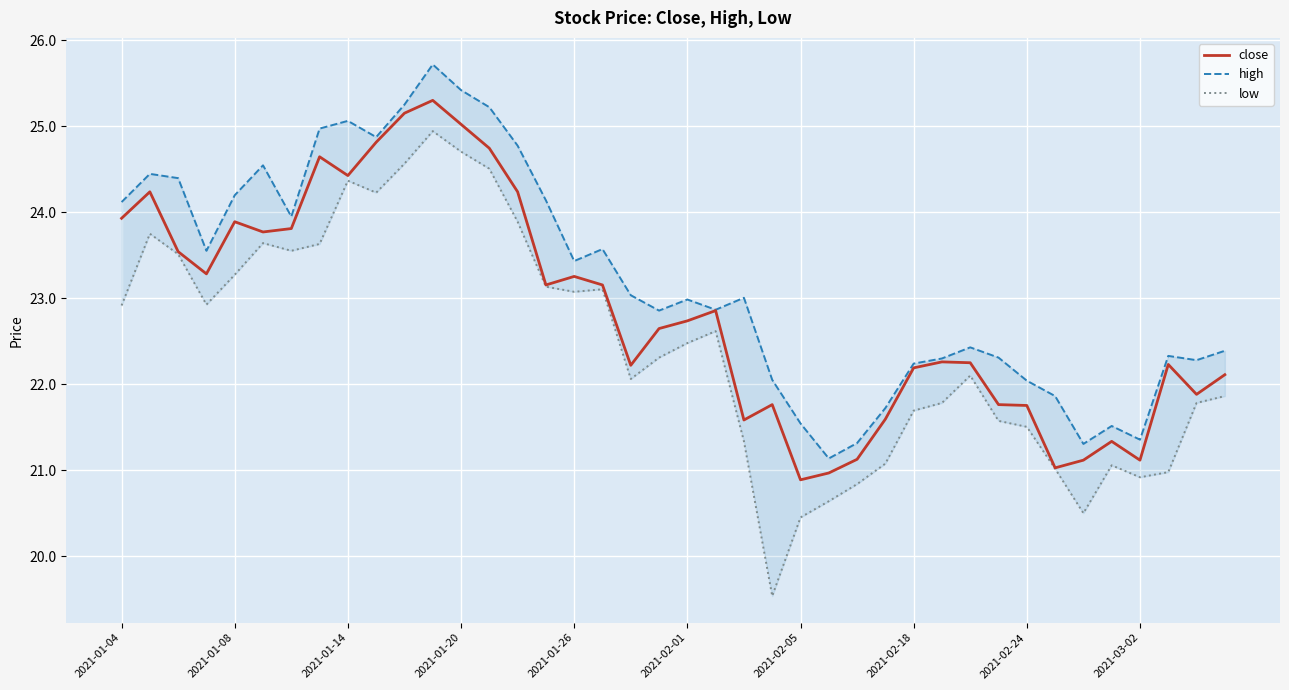

What is the minimum value for close?

20.9